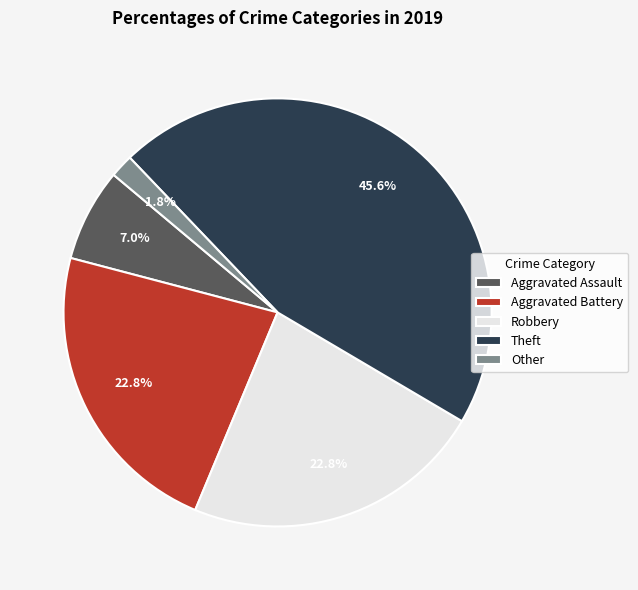

To the nearest percent, what is the difference between the largest and smallest slice percentages?

44%